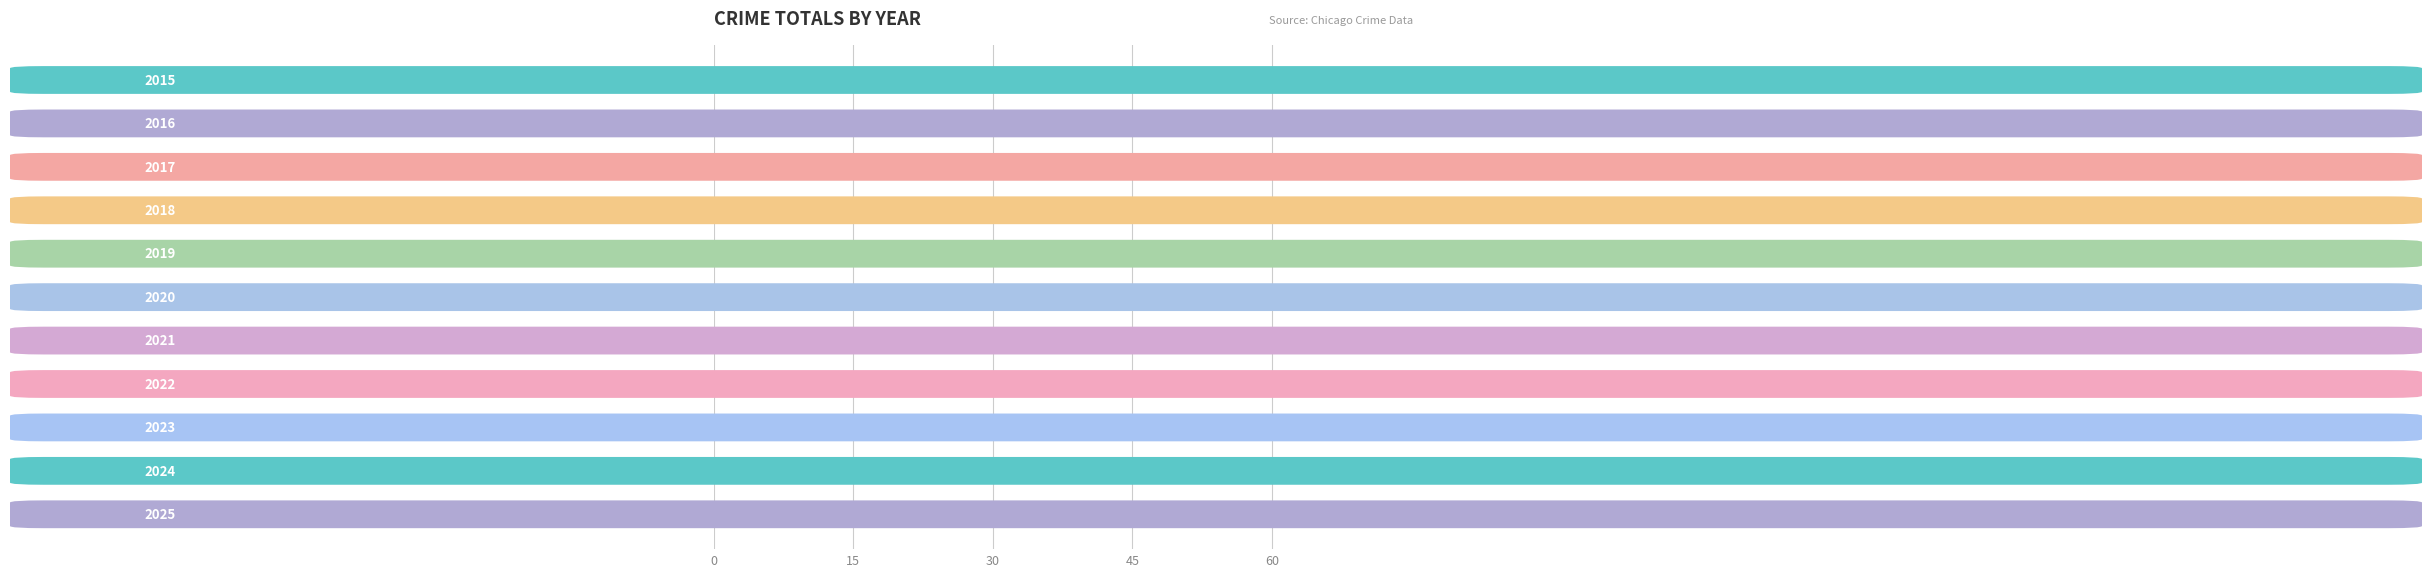

What is the minimum value shown in the chart?

31